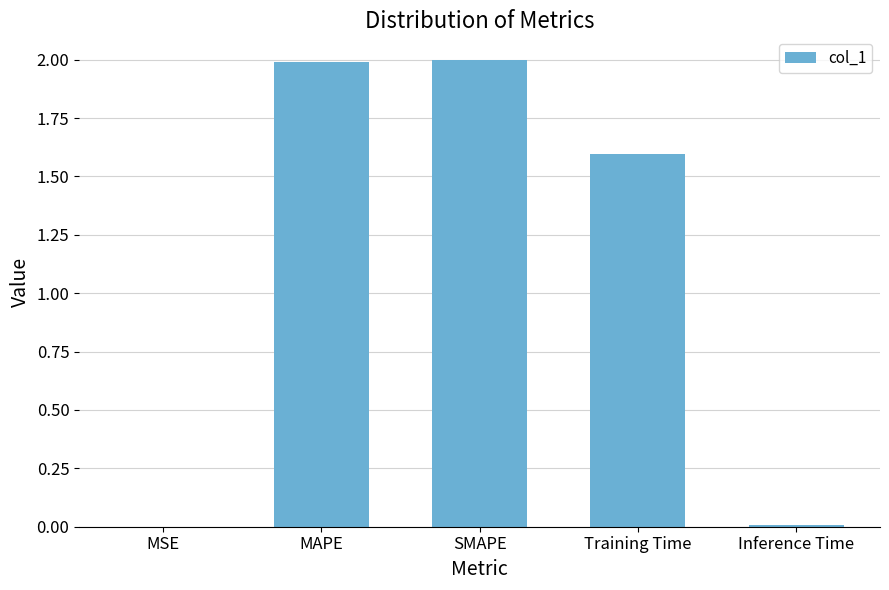

Which has a higher value, MAPE or MSE?

MAPE